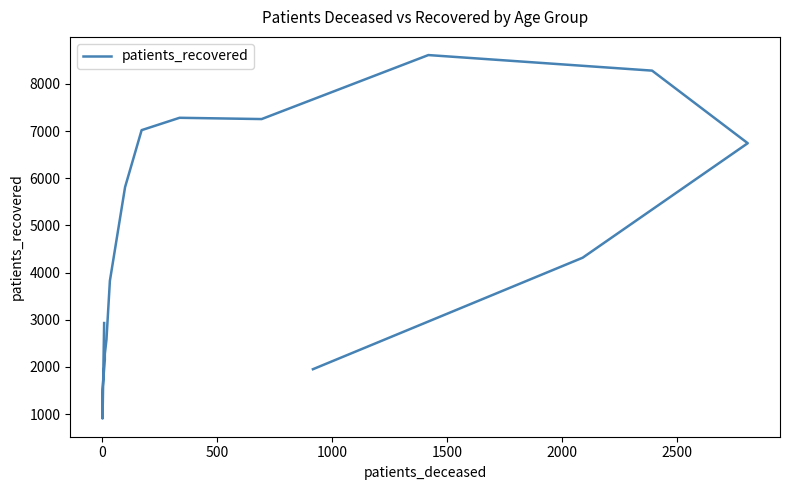

What is the label of the 6th point from the left?

2000